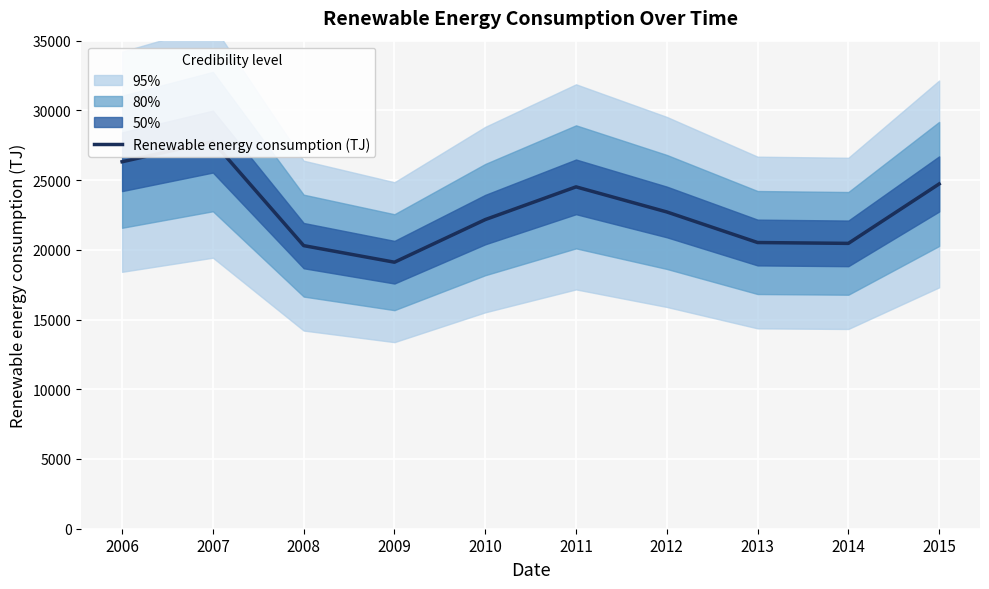

Reading left to right, extract all data points from this chart.

26317.4	27762.8	20301.9	19112.9	22168.5	24515.8	22716.7	20523.7	20463.3	24725.2